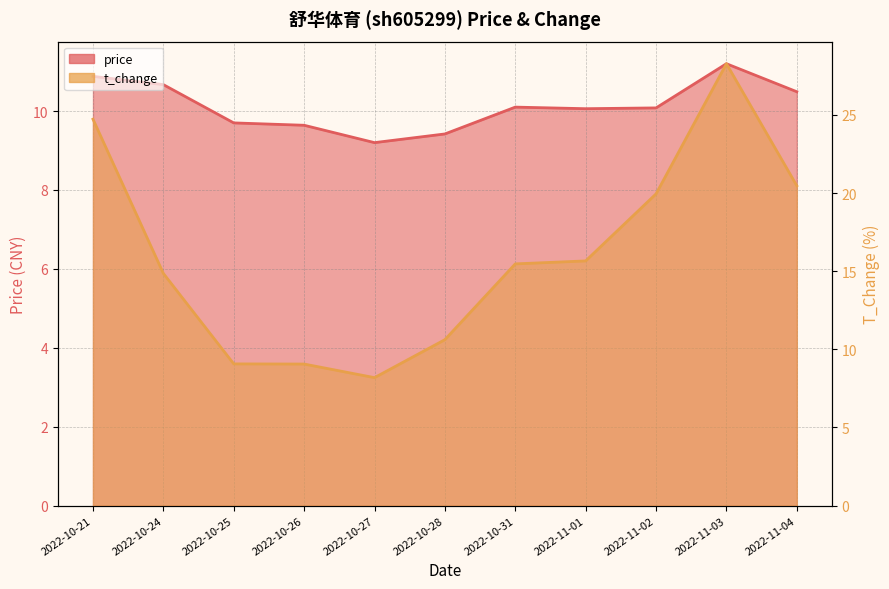

Which series ends up on top after the final intersection of price and t_change?

t_change